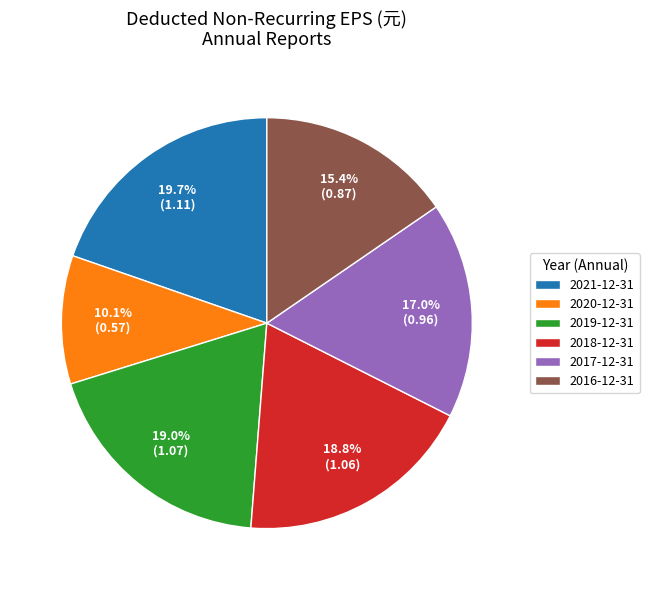

Which has a higher value, 2020-12-31 or 2019-12-31?

2019-12-31